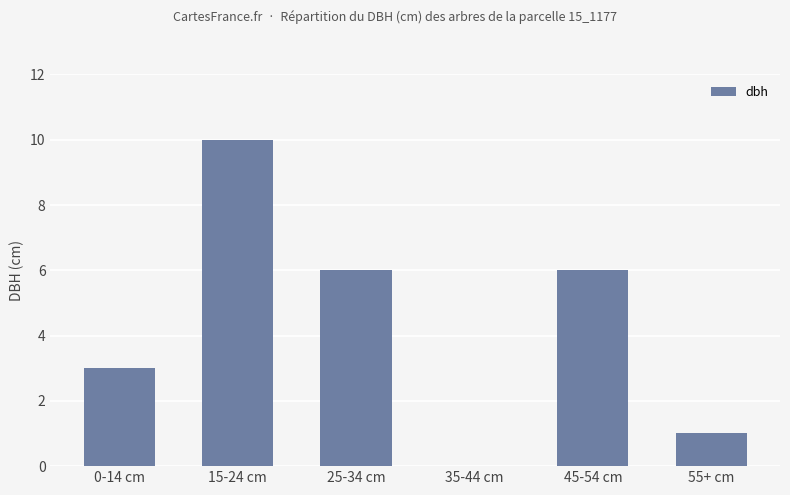

What is the sum of the values at 15-24 cm and 25-34 cm?

16